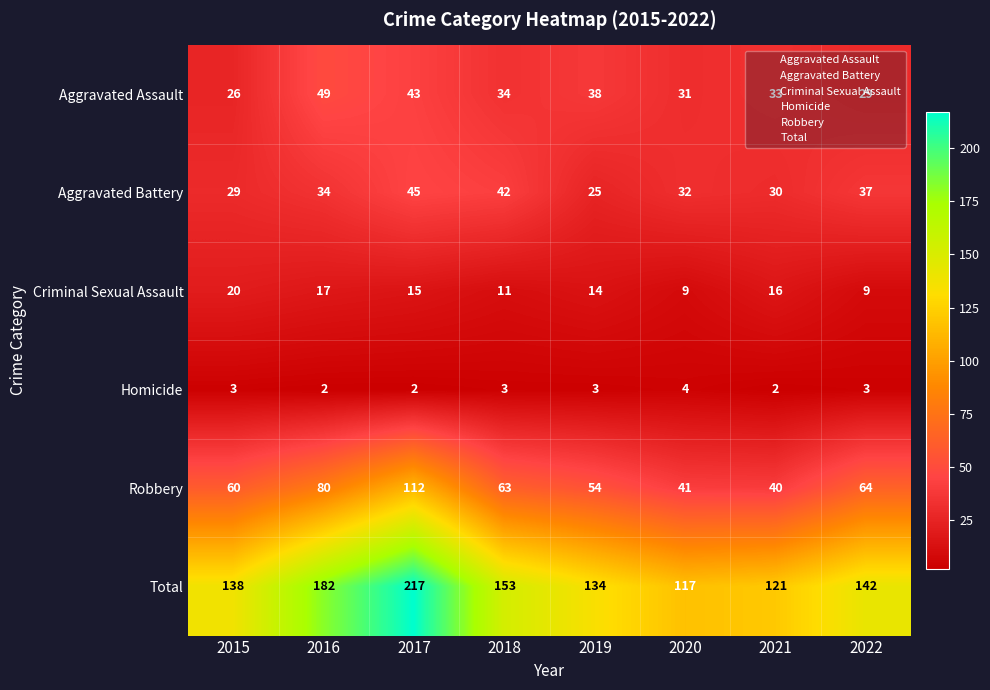

List the series in order of their peak value, lowest first.

Homicide, Criminal Sexual Assault, Aggravated Battery, Aggravated Assault, Robbery, Total